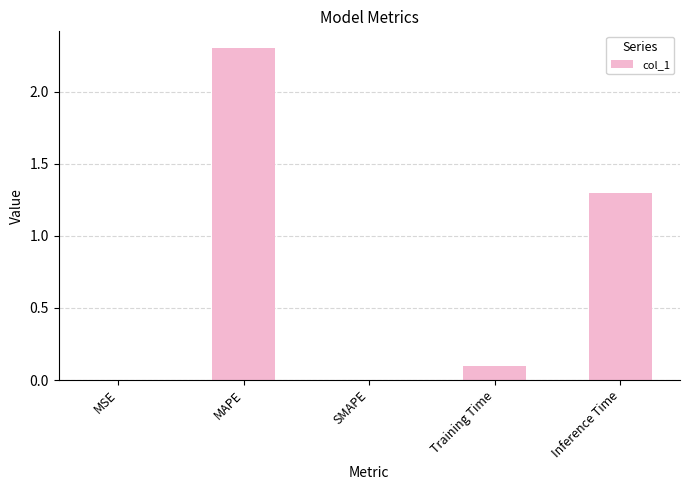

True or false: the data shows 3.5 at MAPE.

False